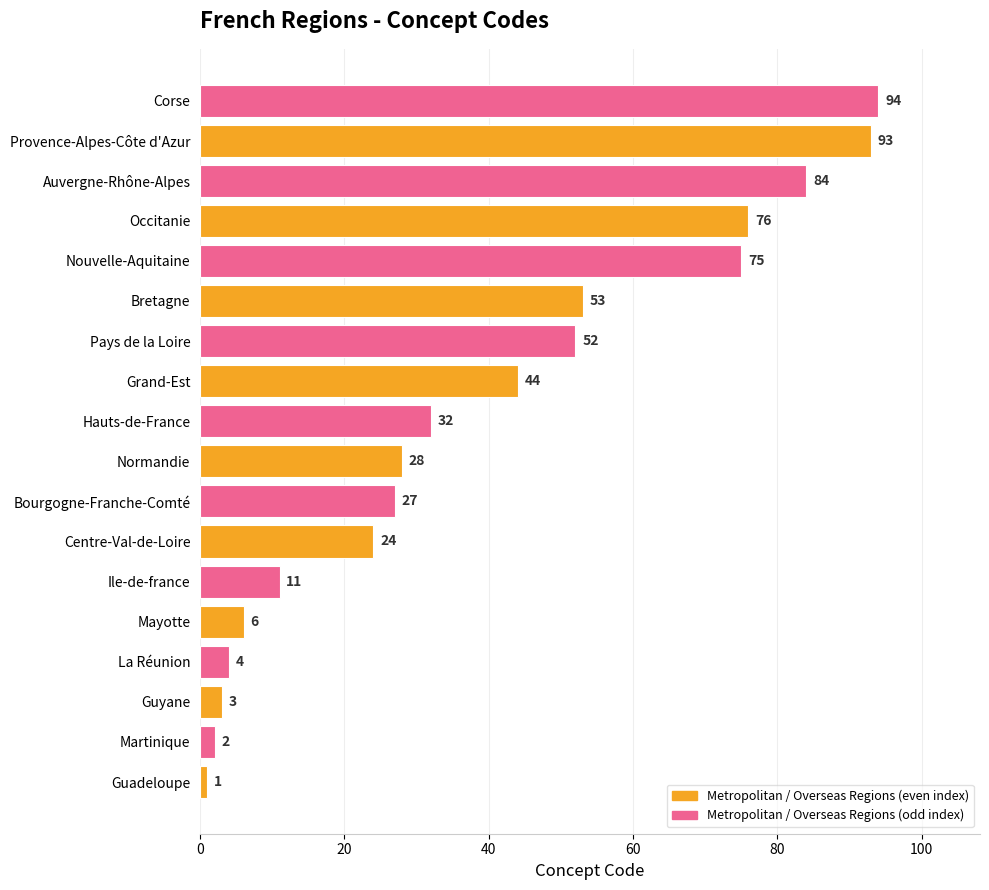

The value at Guadeloupe is 1. True or false?

True